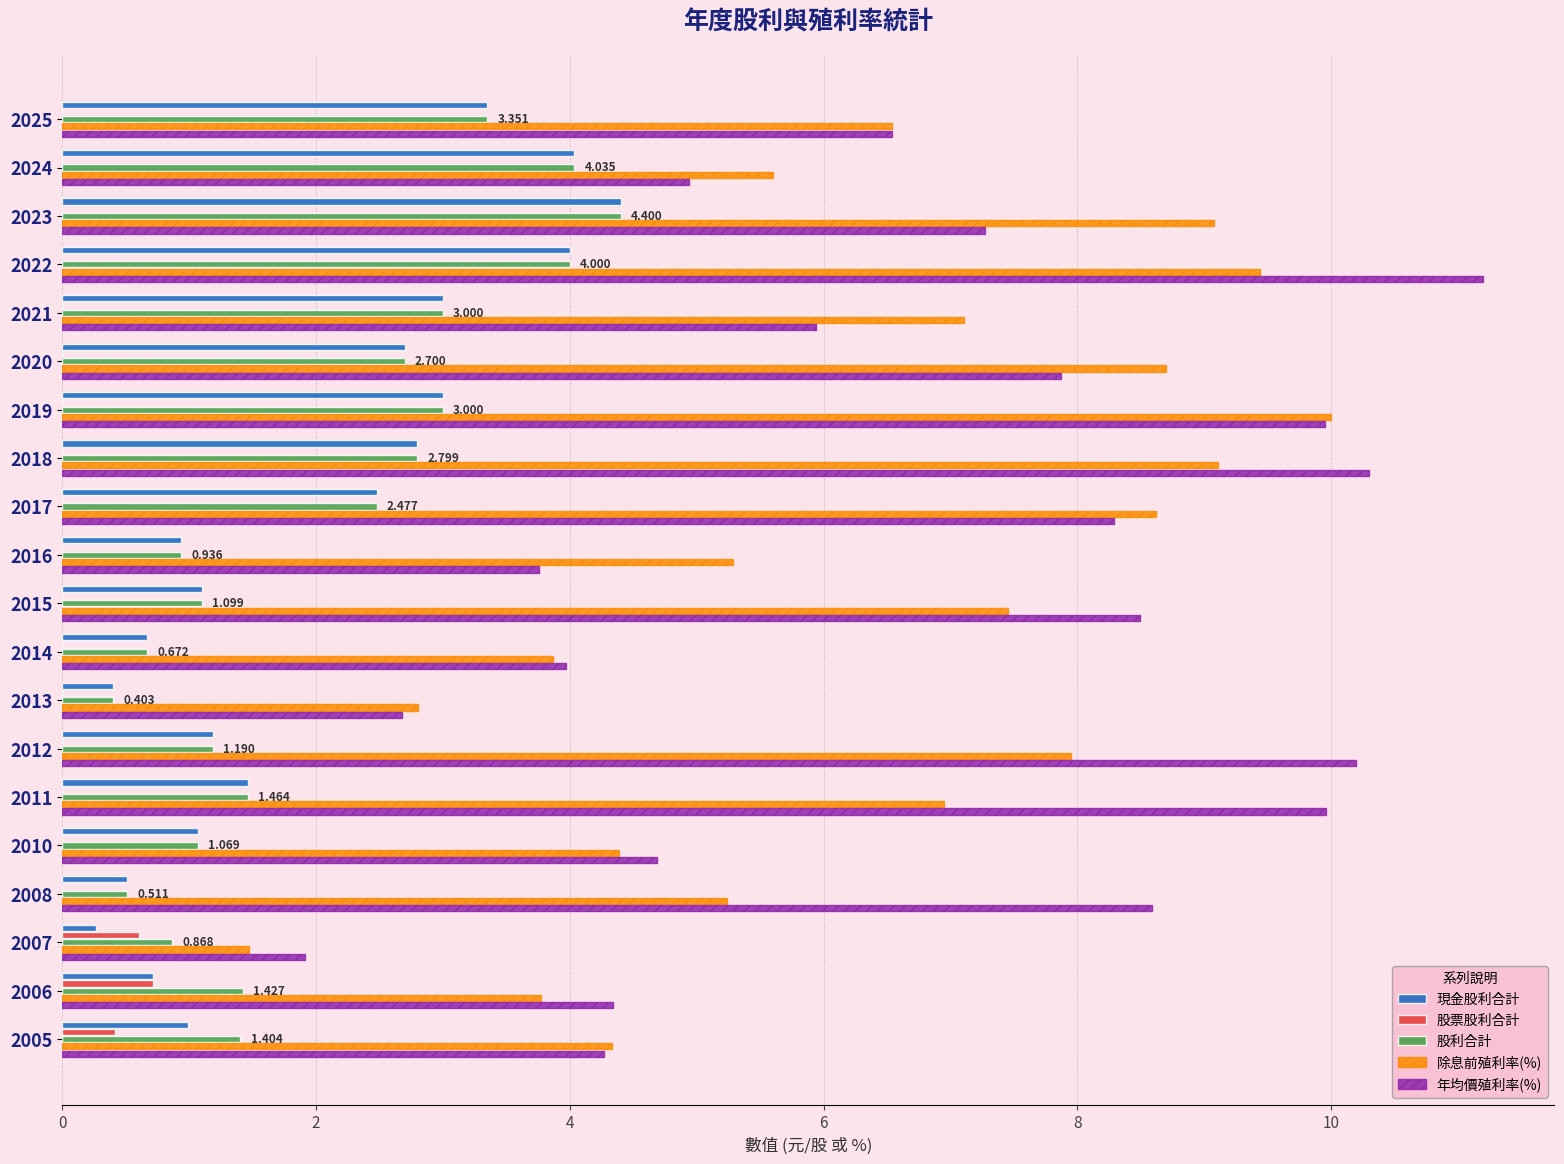

Which series has the widest spread of values?

年均價殖利率(%)